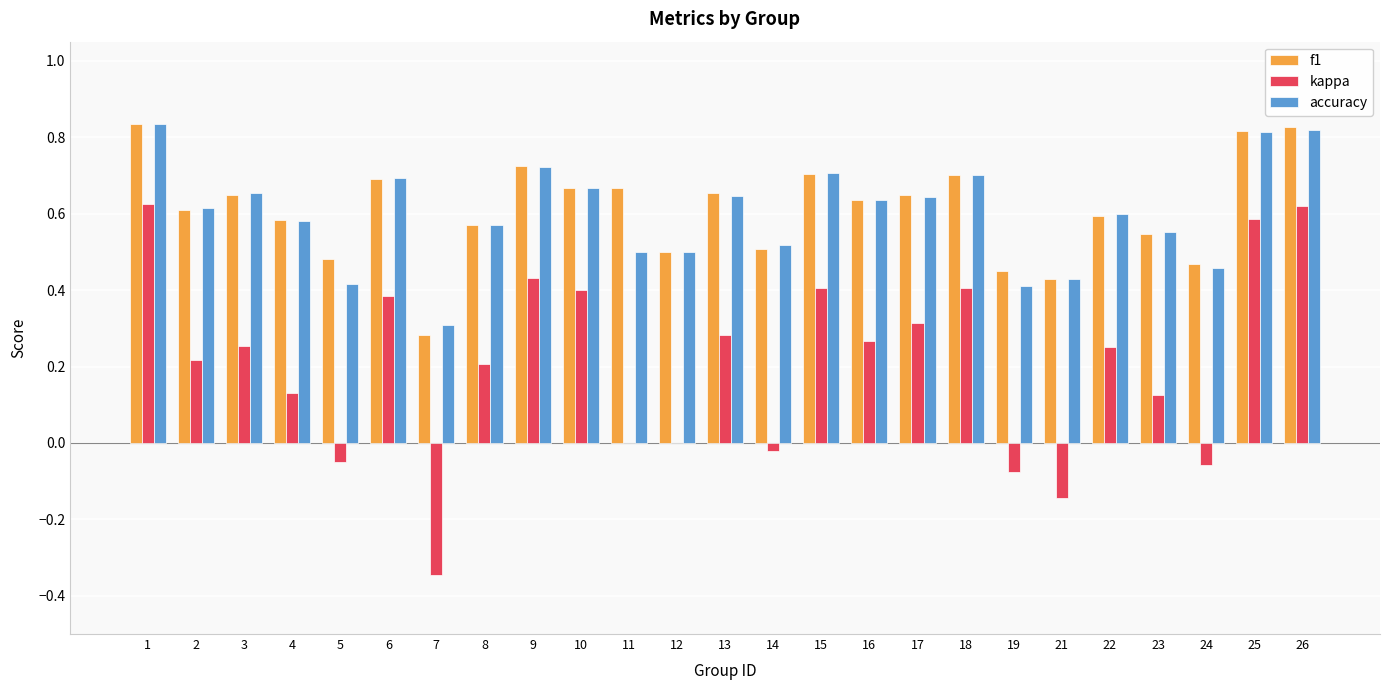

What is the sum of all accuracy values?

15.0